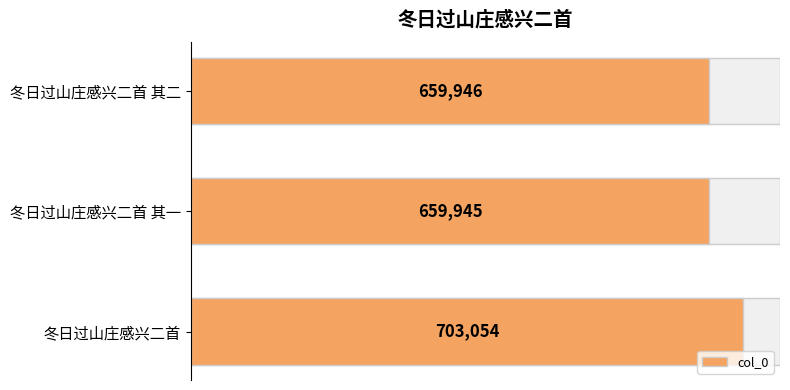

What is the value of the 1st bar from the left?

659946